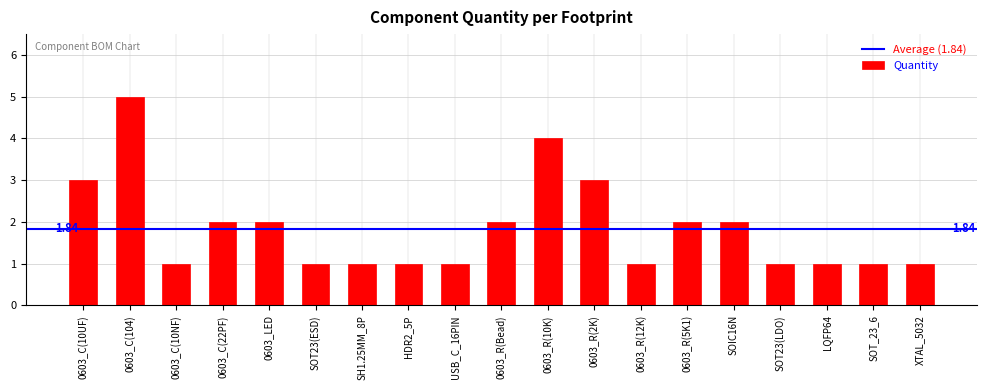

Approximately how many times larger is the value at SOIC16N compared to 0603_C(104)?

0.4